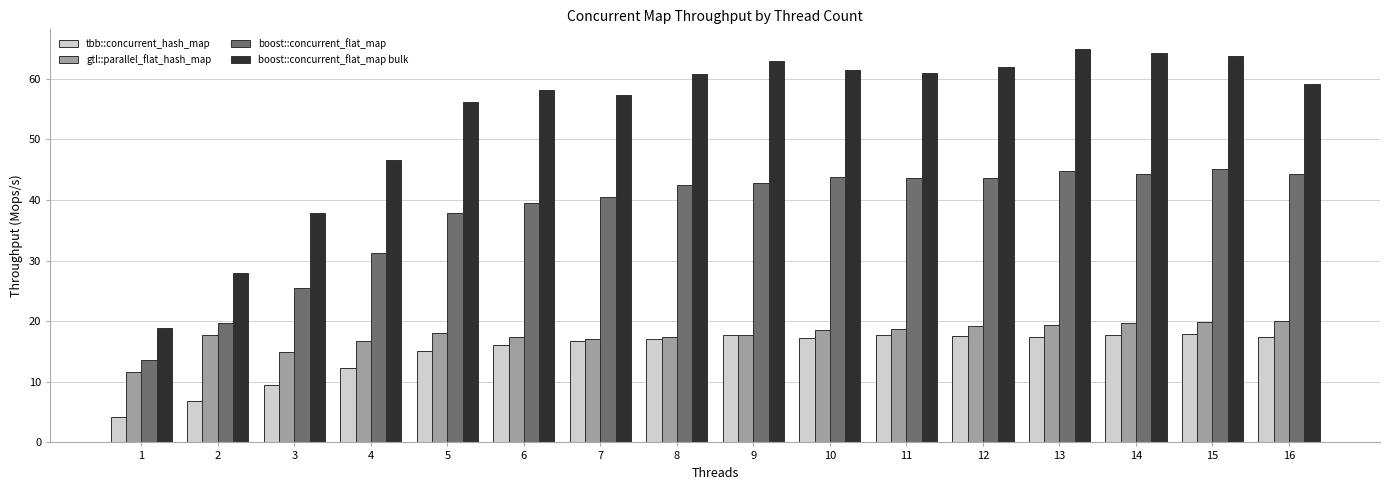

Is the value of gtl::parallel_flat_hash_map at 9 greater than the value of boost::concurrent_flat_map at 14?

No